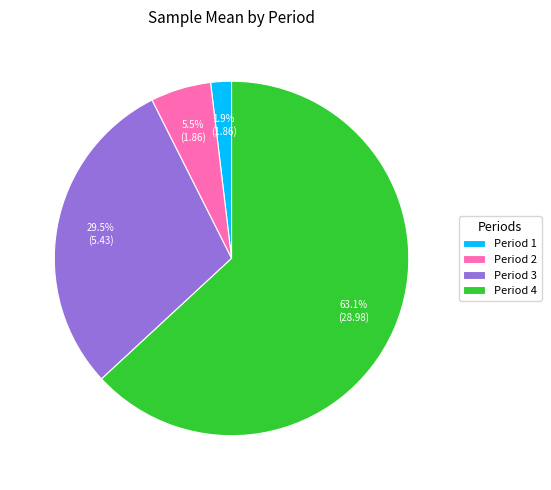

Which slice is the smallest?

Period 1